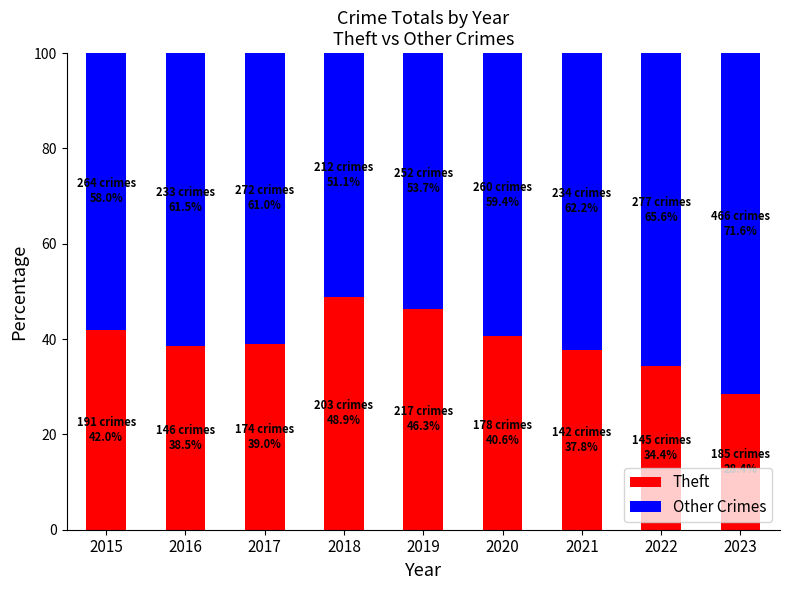

What is the total value across all series at 2022?

100.0